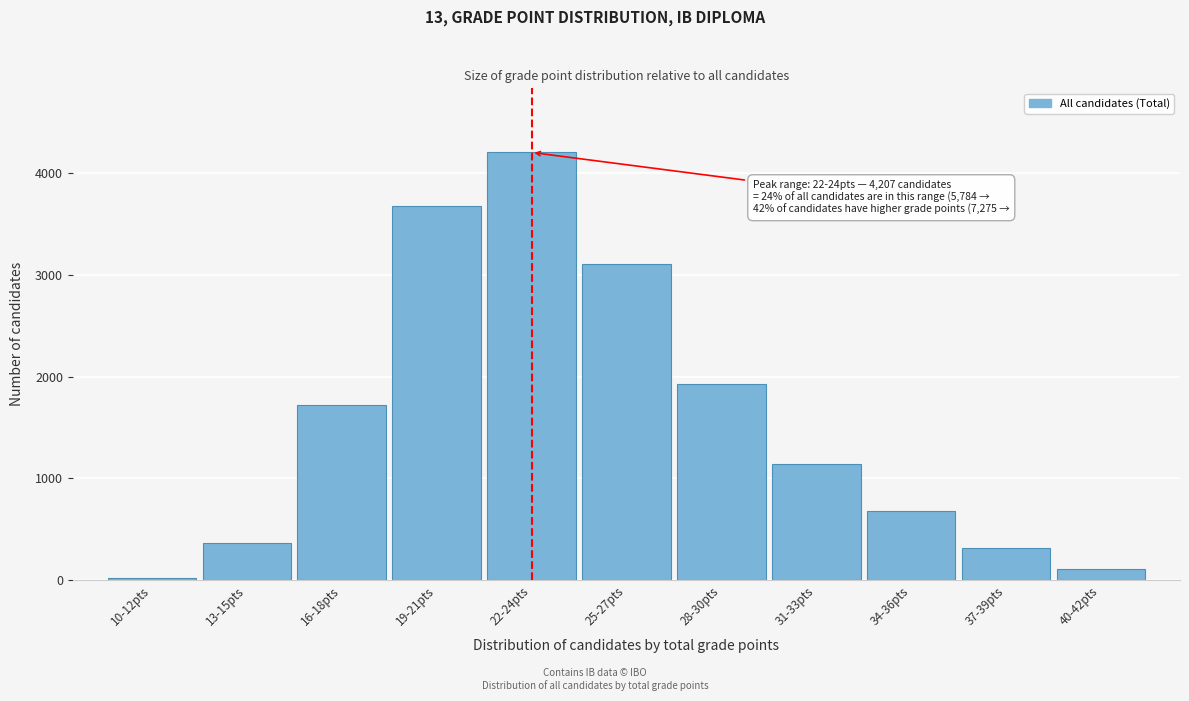

Reading left to right, what are all the values shown in this chart?

19	364	1723	3678	4207	3108	1931	1143	676	313	104